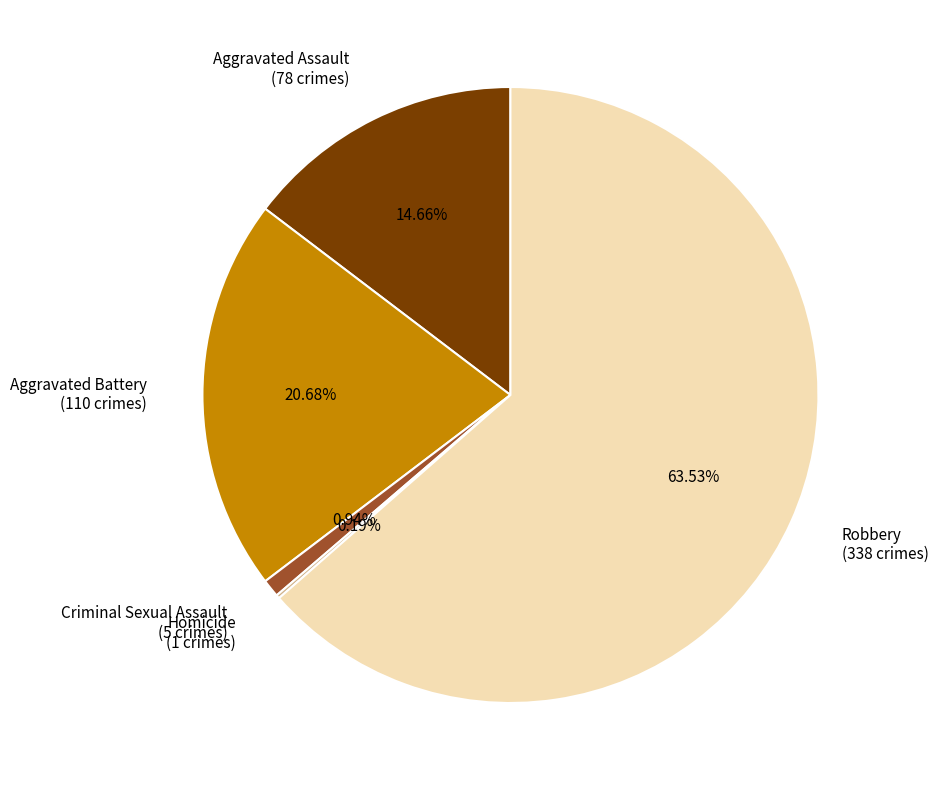

Do Criminal Sexual Assault (5 crimes) and Aggravated Battery (110 crimes) together represent more than half of the pie?

No